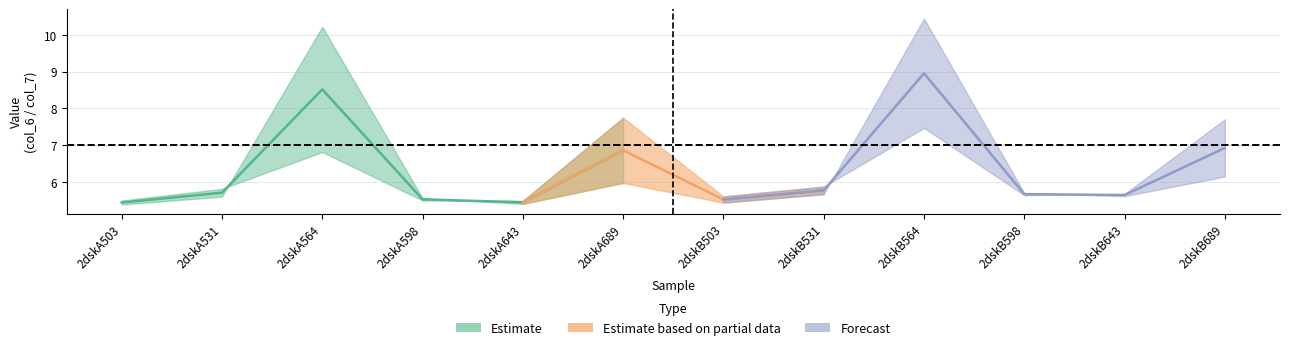

Reading right to left, what are all the values shown in this chart?

col_6: 7.7	5.7	5.6	7.5	5.9	5.6	7.7	5.5	5.5	6.8	5.8	5.5
col_7: 6.1	5.6	5.7	10.4	5.7	5.4	6.0	5.4	5.6	10.2	5.6	5.4